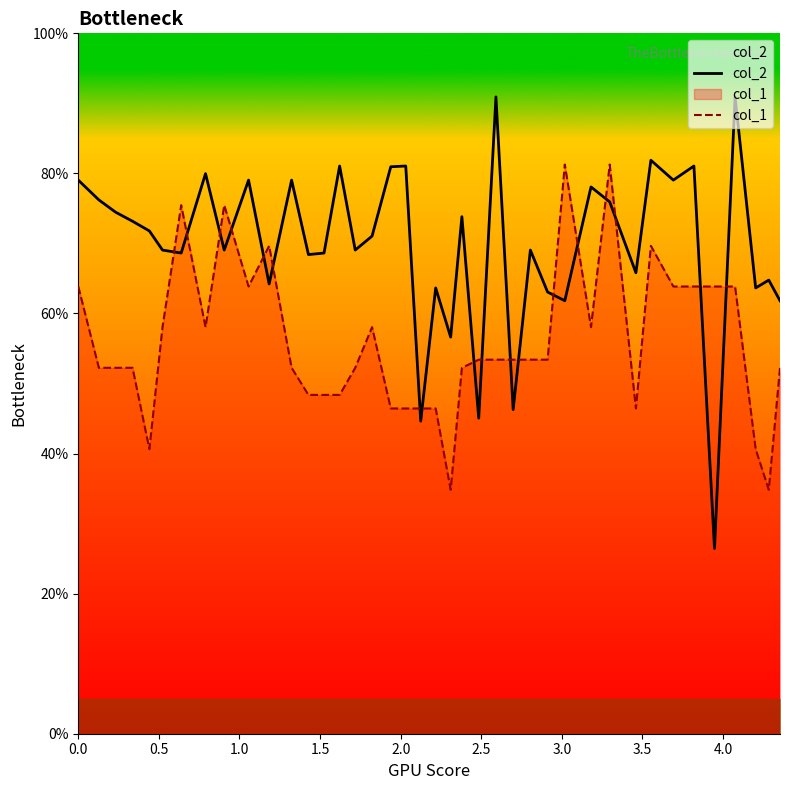

Does the chart display data point markers on the line(s)?

No